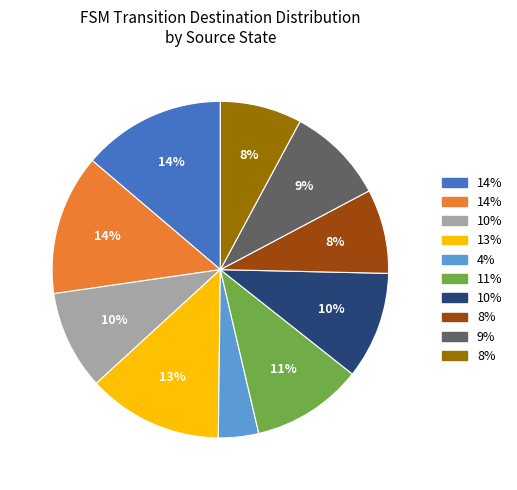

Is there any slice that represents more than half of the pie?

No